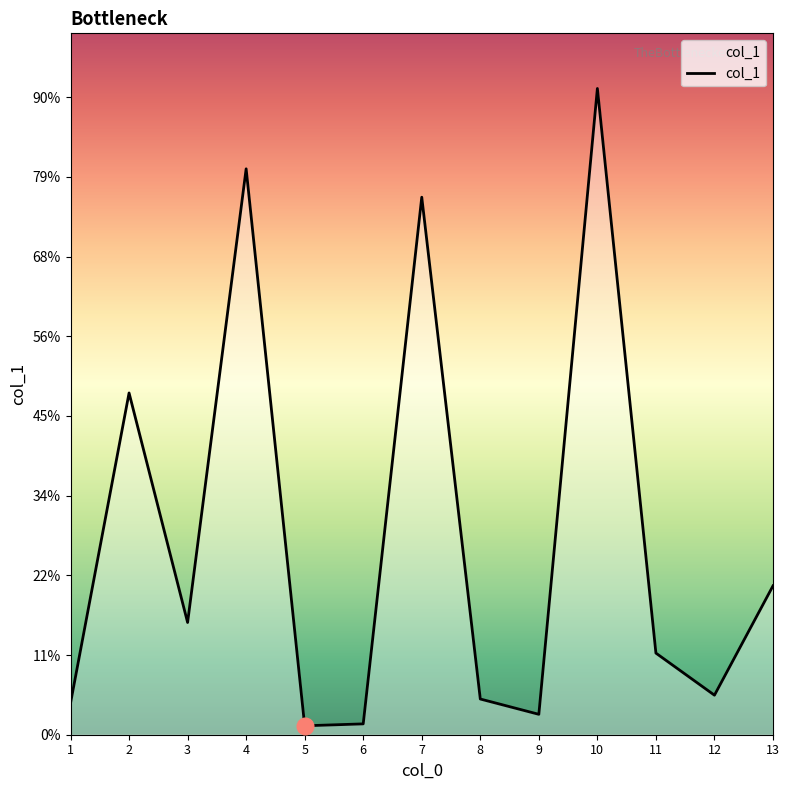

At which category does the chart reach its minimum across all series?

5